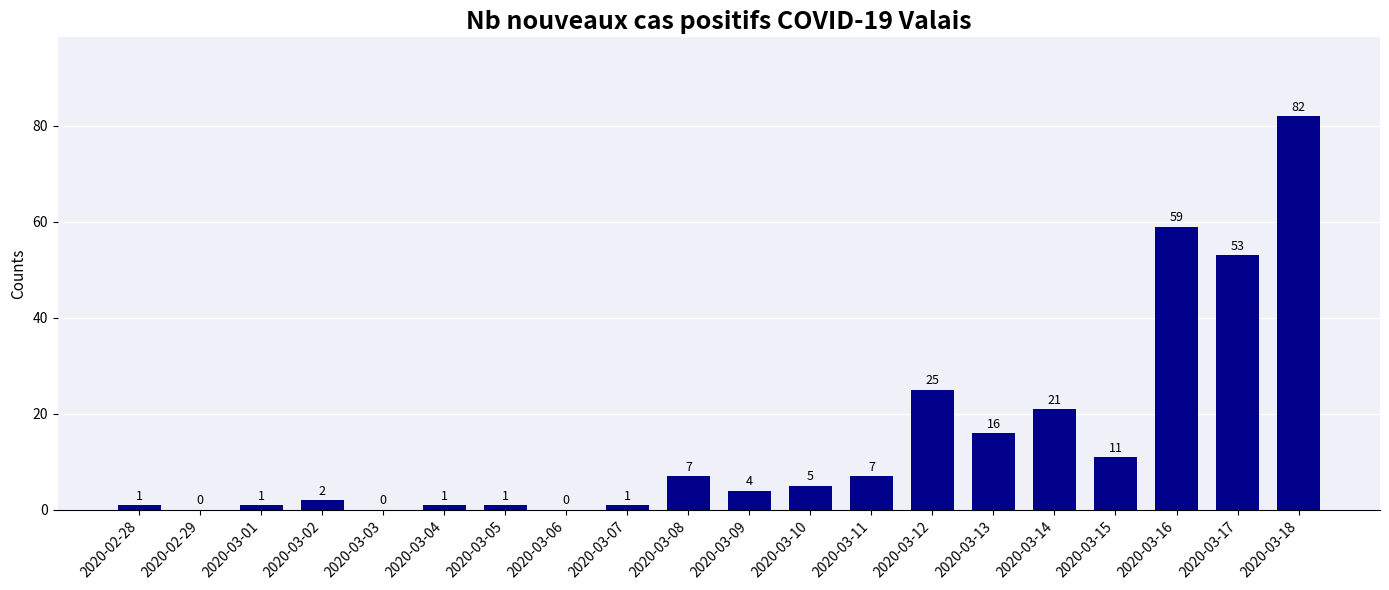

Between 2020-02-28 and 2020-03-11, which is larger?

2020-03-11